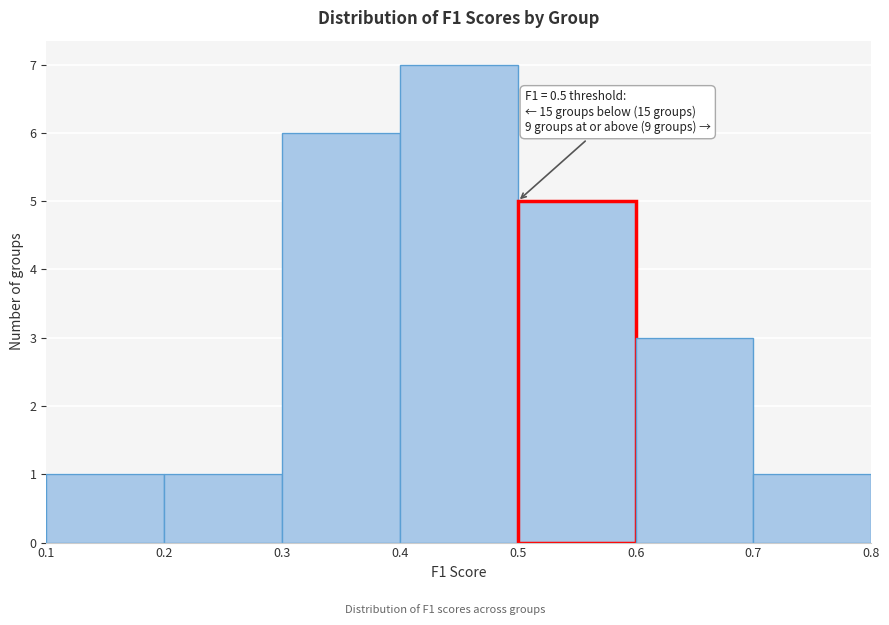

Over which range of the x-axis is the bar tallest?

0.4 to 0.5